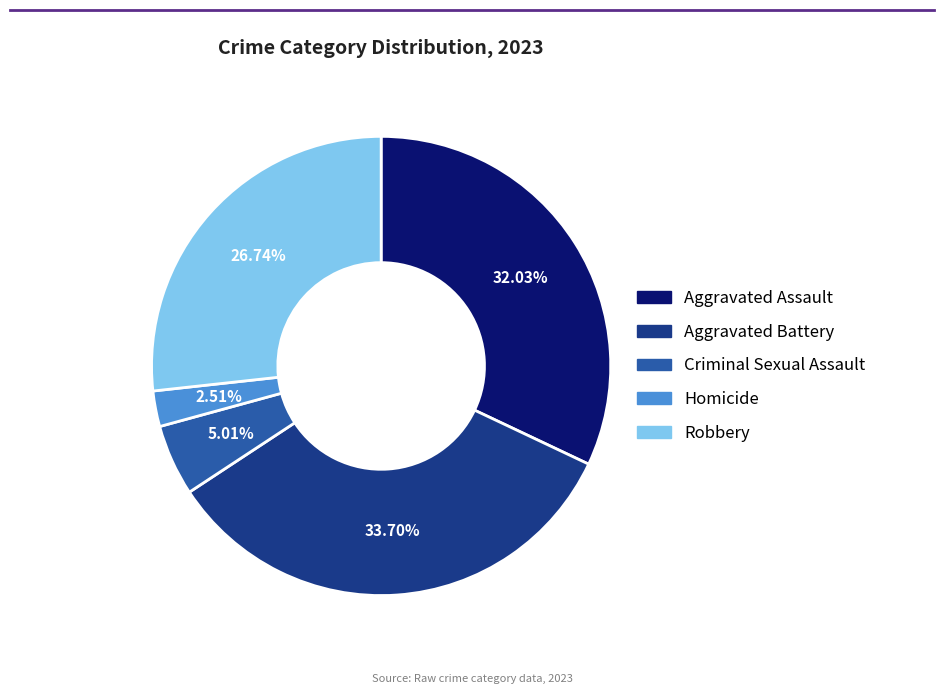

How many slices are in this pie chart?

5